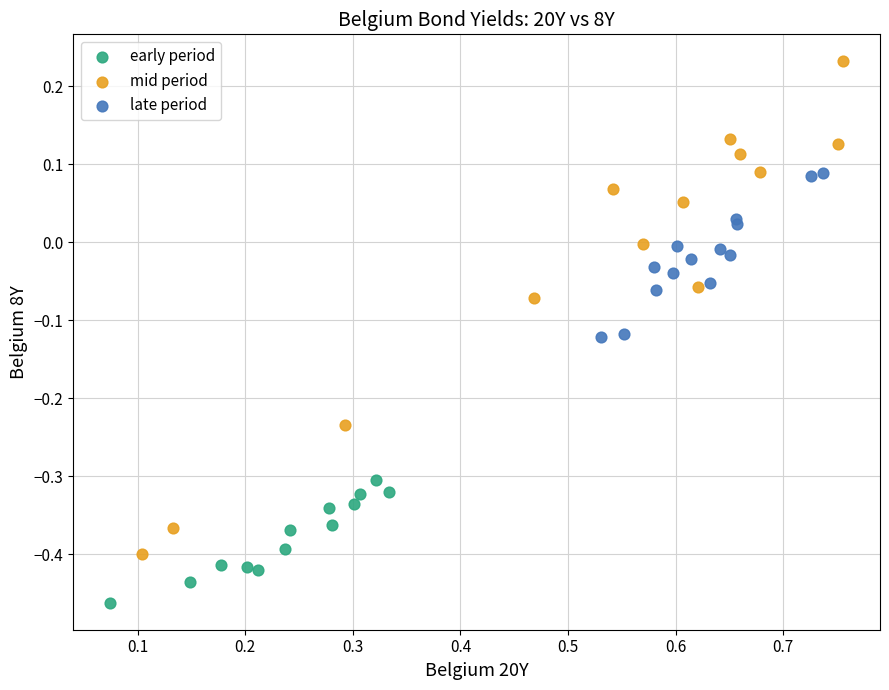

Which series has the largest Y range (max minus min)?

mid period